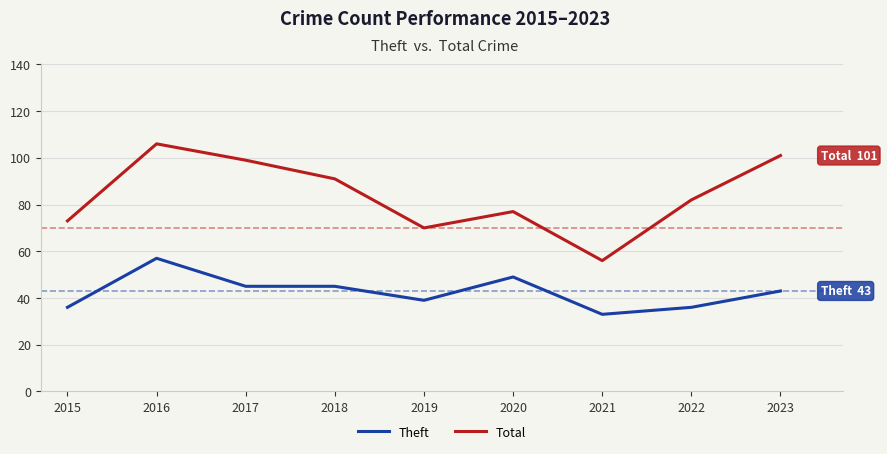

How many categories are shown in the chart?

9